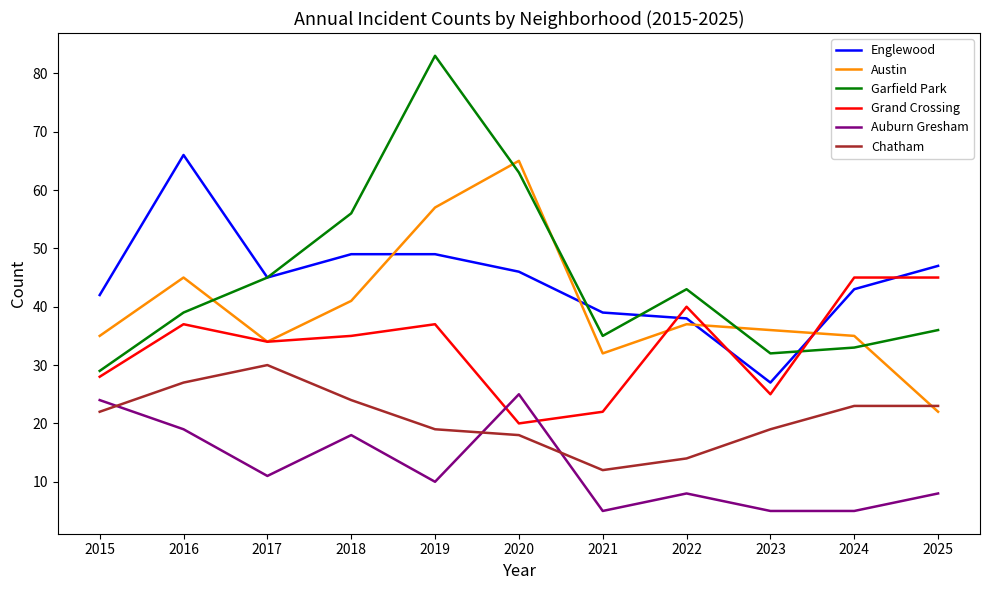

Reading right to left, transcribe all the data shown in this chart.

Englewood: 2025=47	2024=43	2023=27	2022=38	2021=39	2020=46	2019=49	2018=49	2017=45	2016=66	2015=42
Austin: 2025=22	2024=35	2023=36	2022=37	2021=32	2020=65	2019=57	2018=41	2017=34	2016=45	2015=35
Garfield Park: 2025=36	2024=33	2023=32	2022=43	2021=35	2020=63	2019=83	2018=56	2017=45	2016=39	2015=29
Grand Crossing: 2025=45	2024=45	2023=25	2022=40	2021=22	2020=20	2019=37	2018=35	2017=34	2016=37	2015=28
Auburn Gresham: 2025=8	2024=5	2023=5	2022=8	2021=5	2020=25	2019=10	2018=18	2017=11	2016=19	2015=24
Chatham: 2025=23	2024=23	2023=19	2022=14	2021=12	2020=18	2019=19	2018=24	2017=30	2016=27	2015=22